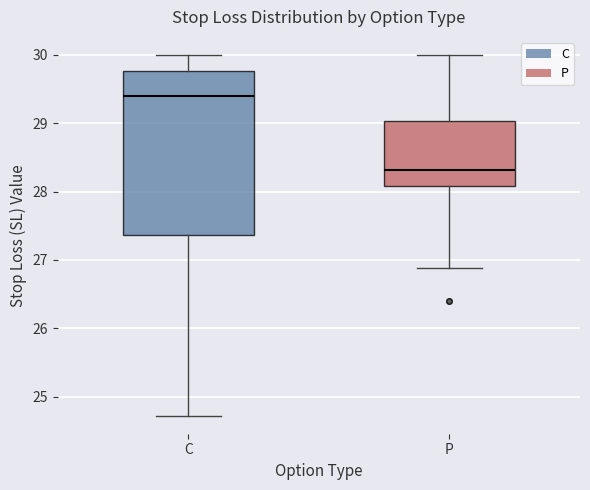

Reading left to right, read every box against the y-axis: the position of its median line, the range the box covers, and the ends of its whiskers. The values are not printed on the chart, so give them approximately, as read against the axis.

C: median 29.4, box 27.4 to 29.8, whiskers 24.7 to 30.0
P: median 28.3, box 28.1 to 29.0, whiskers 26.9 to 30.0